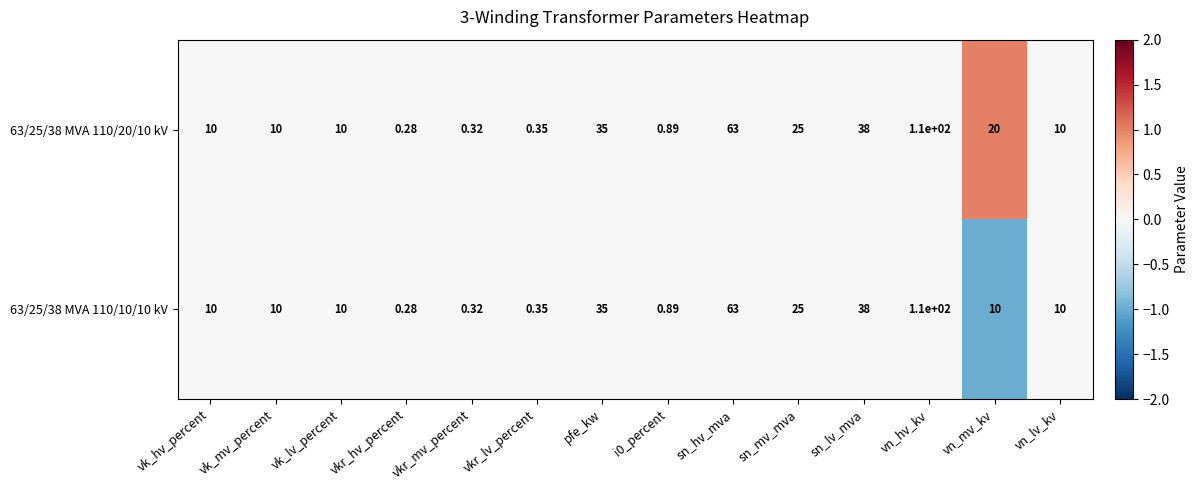

At how many categories does at least one series exceed 0?

14